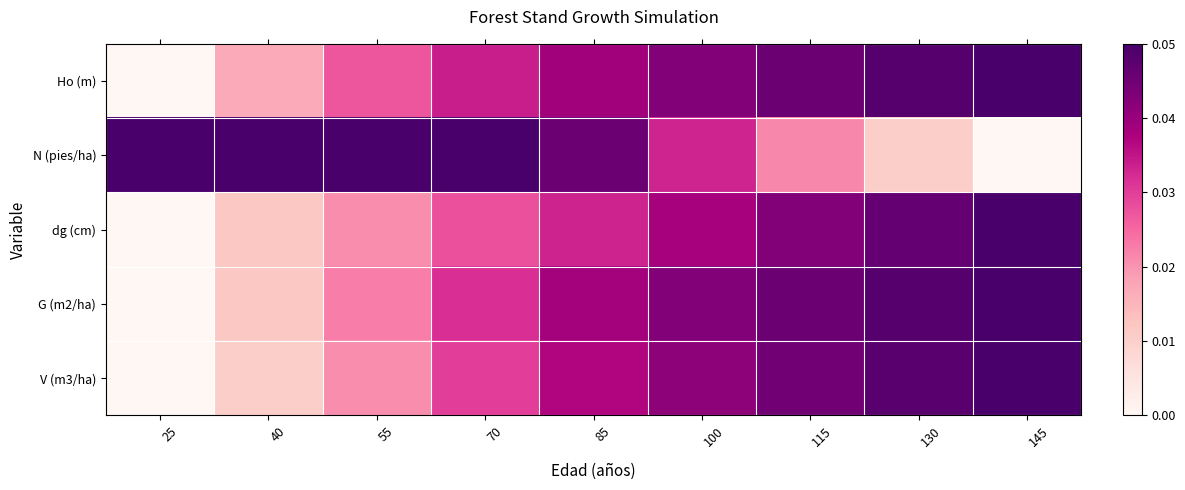

At how many categories does at least one series exceed 0?

9